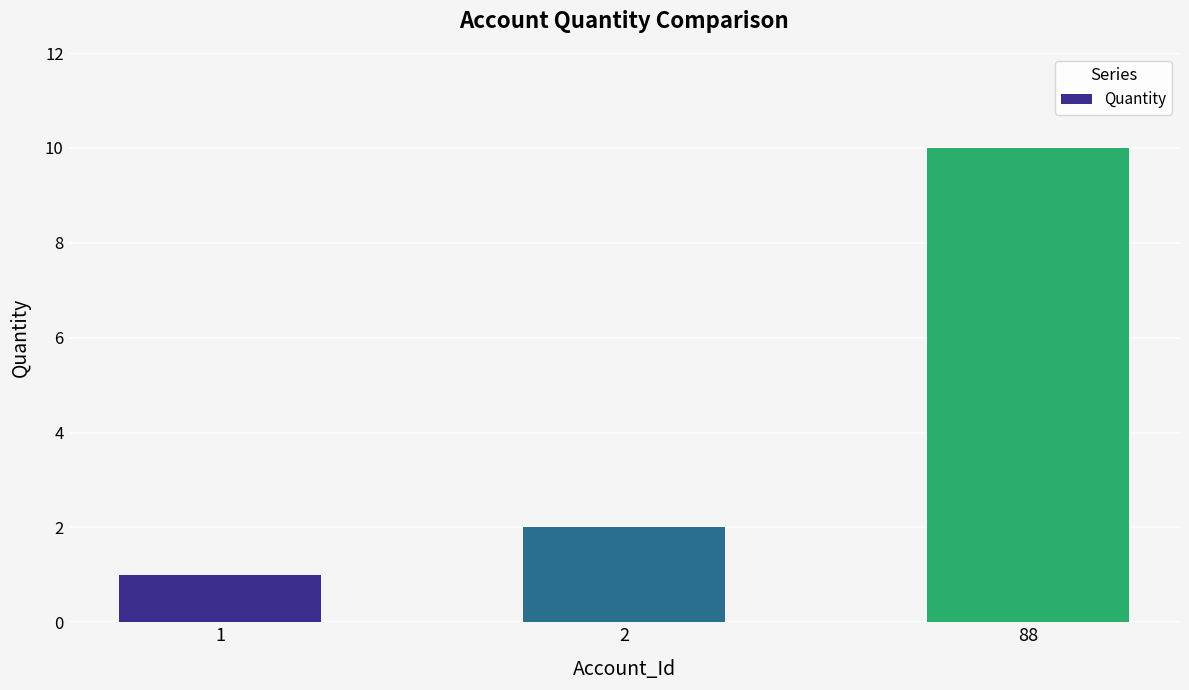

At which label is the value closest to 5?

2